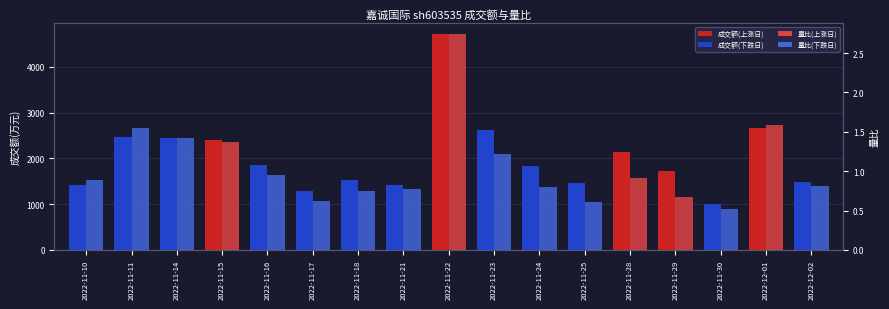

Rank the series at 2022-12-01 from highest to lowest value.

成交额(万元), 量比